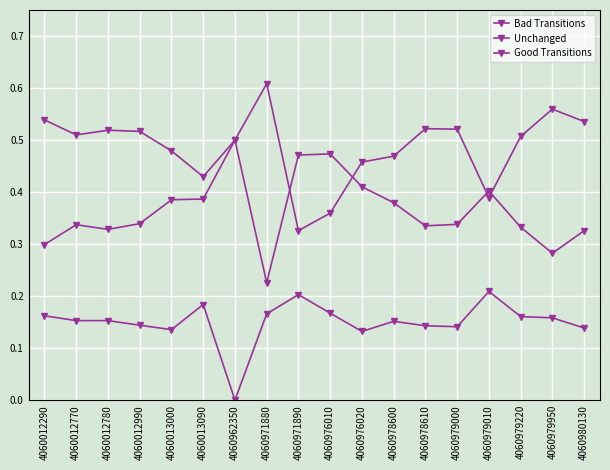

Where is Unchanged nearest to the value 0?

4060962350